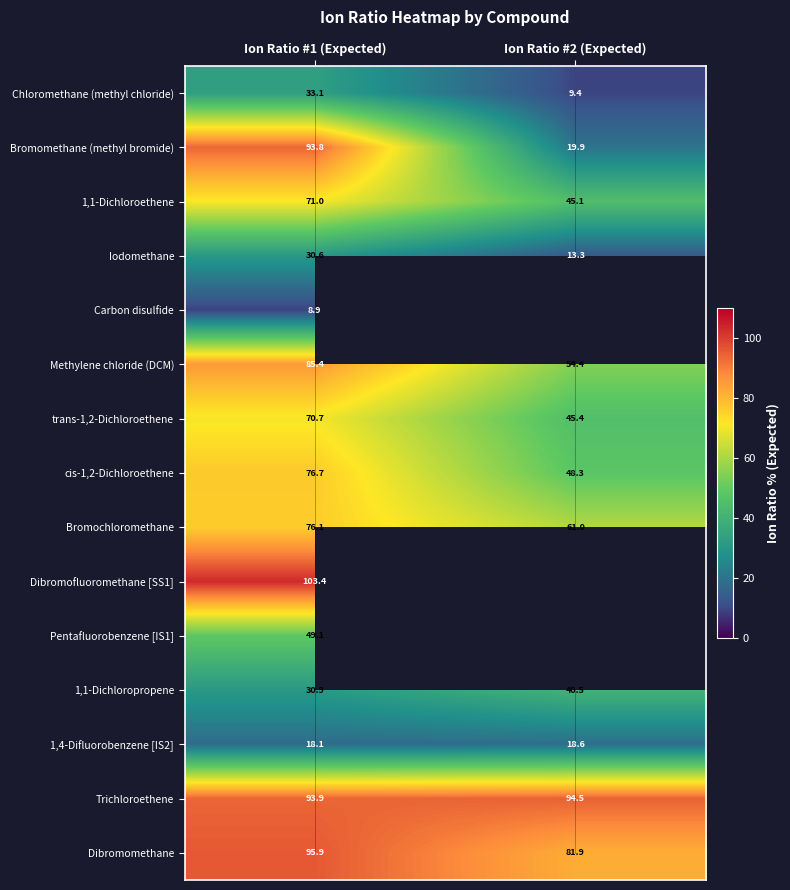

Is the value of trans-1,2-Dichloroethene at Ion Ratio #1 (Expected) greater than the value of Bromochloromethane at Ion Ratio #2 (Expected)?

Yes